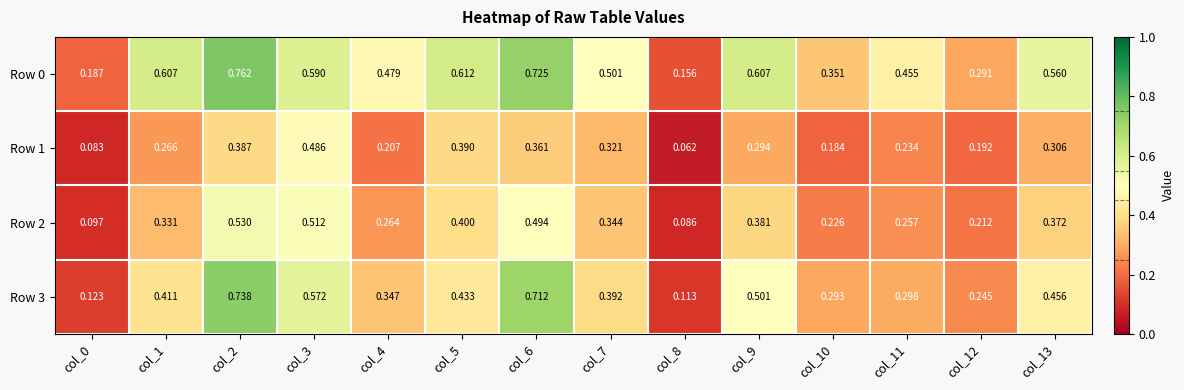

At how many categories does at least one series exceed 0?

14